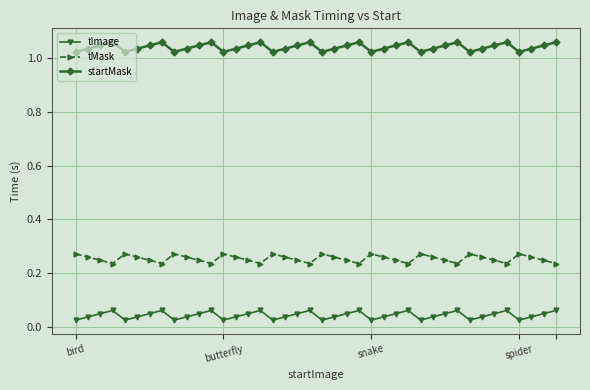

List the series in order of their overall mean, lowest first.

tImage, tMask, startMask